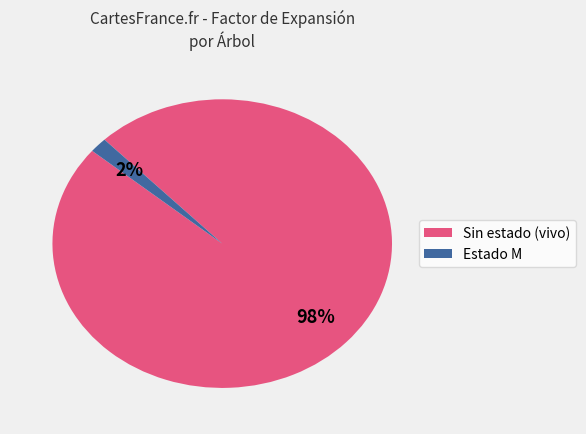

Is there a majority slice in this chart?

Yes